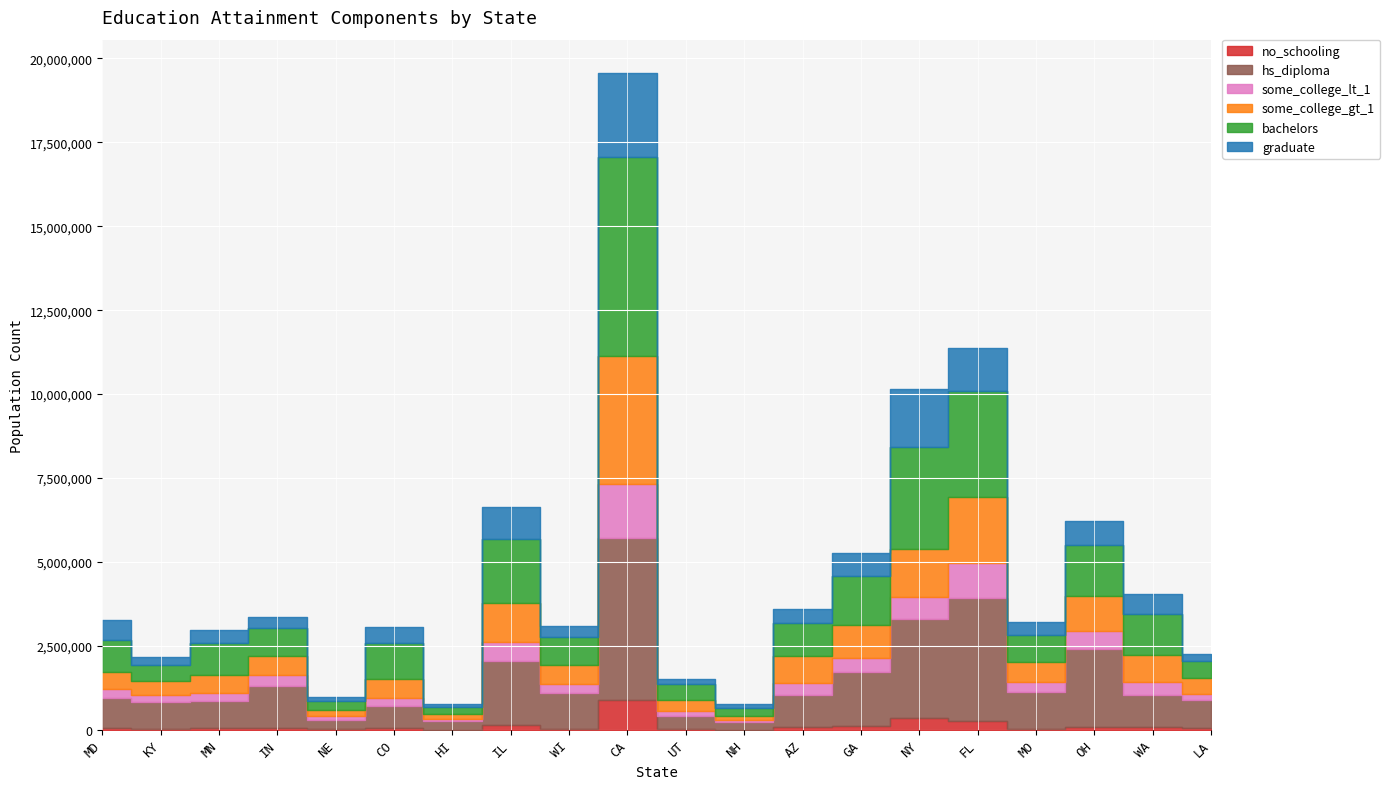

List the labels in order of some_college_lt_1 value, largest first.

CA, FL, NY, IL, OH, GA, WA, AZ, IN, MO, WI, MD, MN, CO, KY, LA, UT, NE, HI, NH